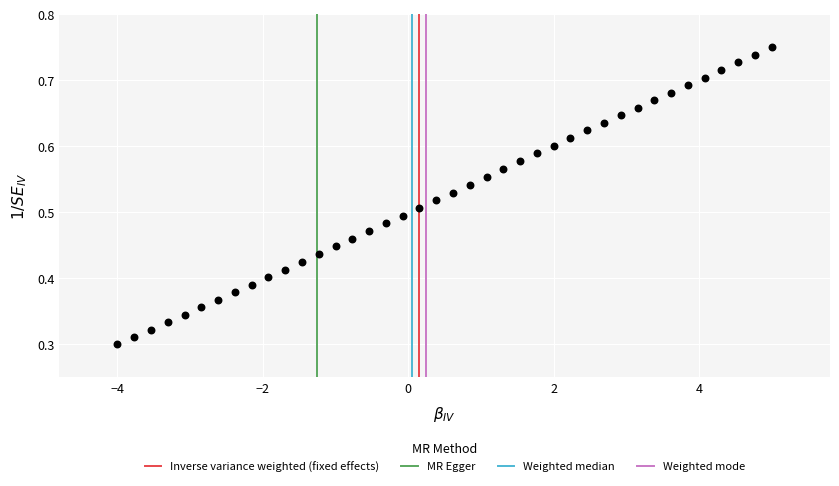

What is the range of X values (max minus min)?

9.0